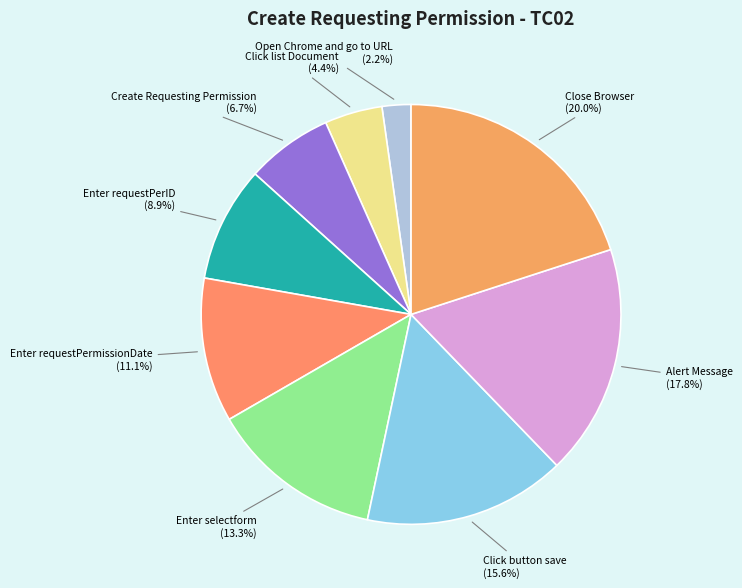

Which category has the smallest portion of the pie?

Open Chrome and go to URL